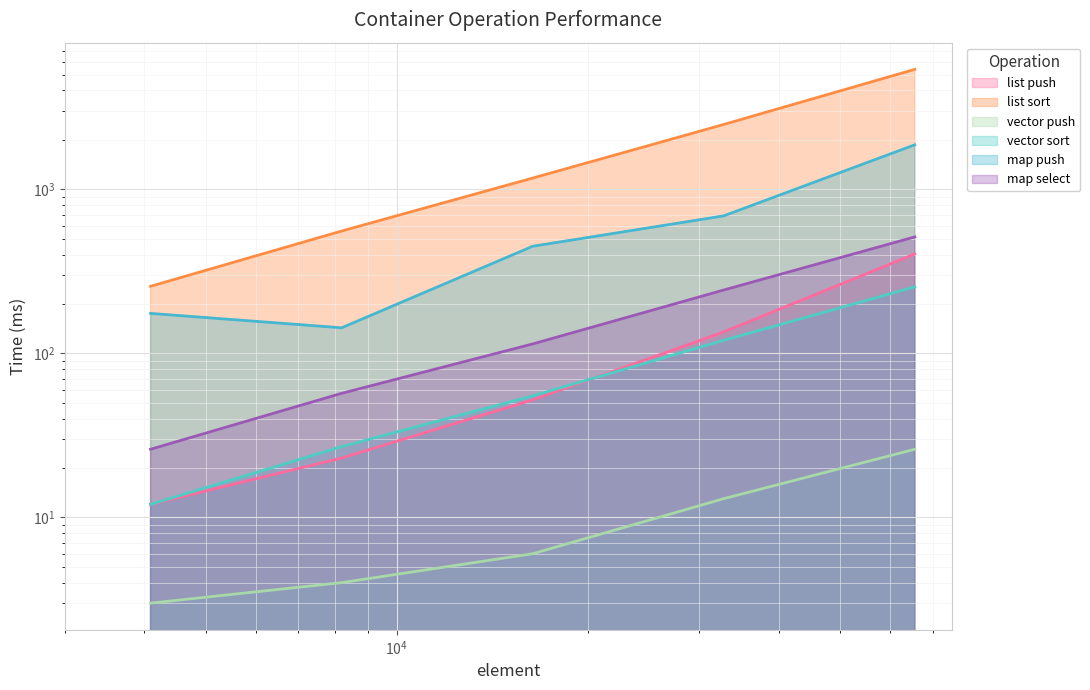

Read the list push value at 4096, to the nearest 10.

10